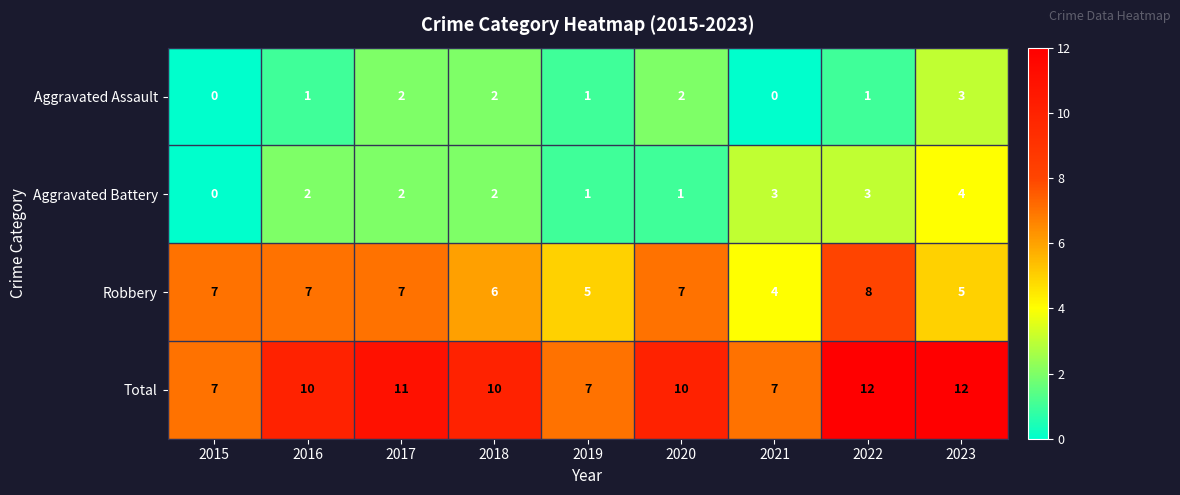

Read the Total value at 2019.

7